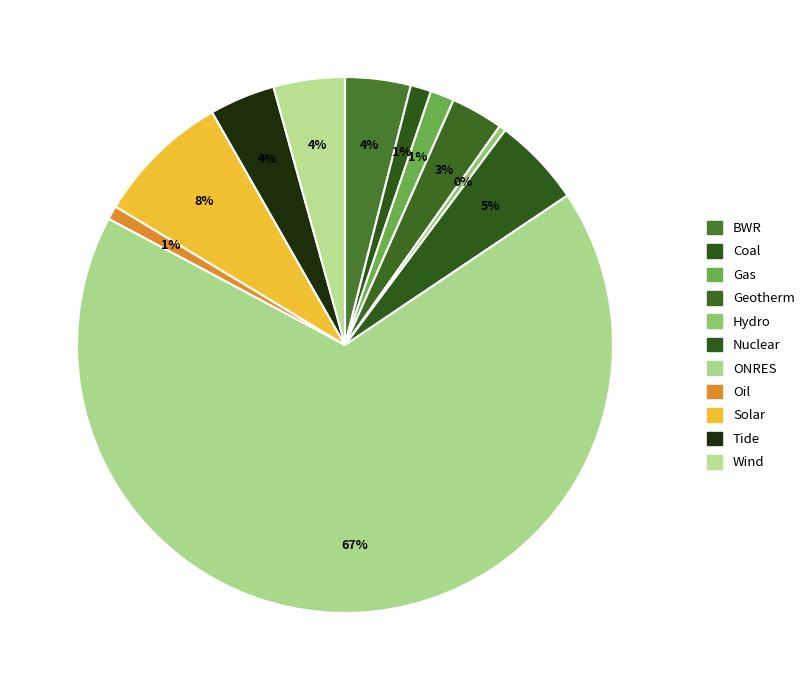

Count the number of slices in the pie.

11